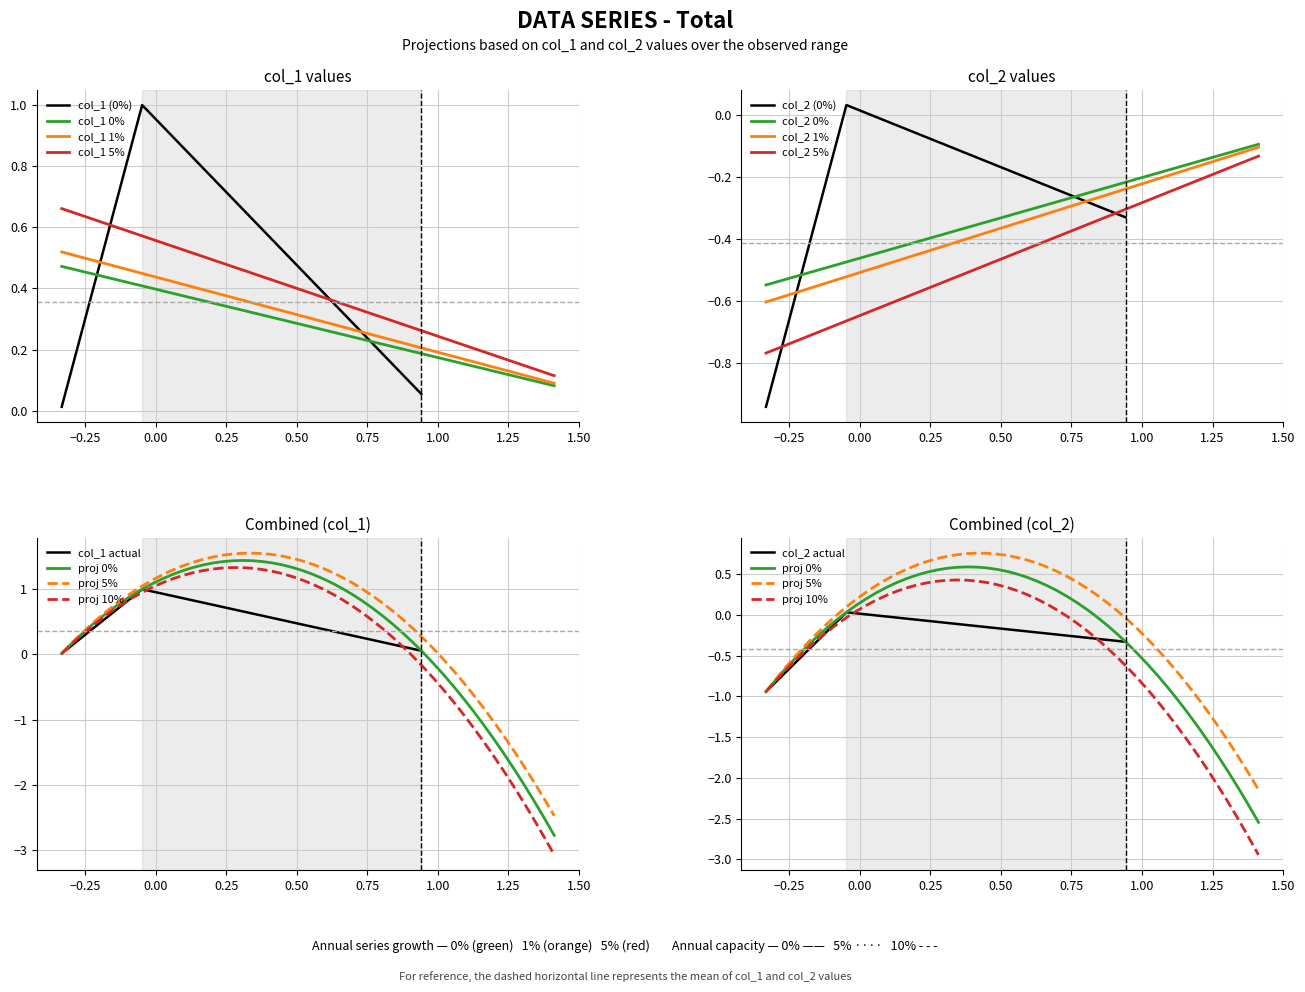

True or false: col_1 5% and col_1 0% cross at least once.

False